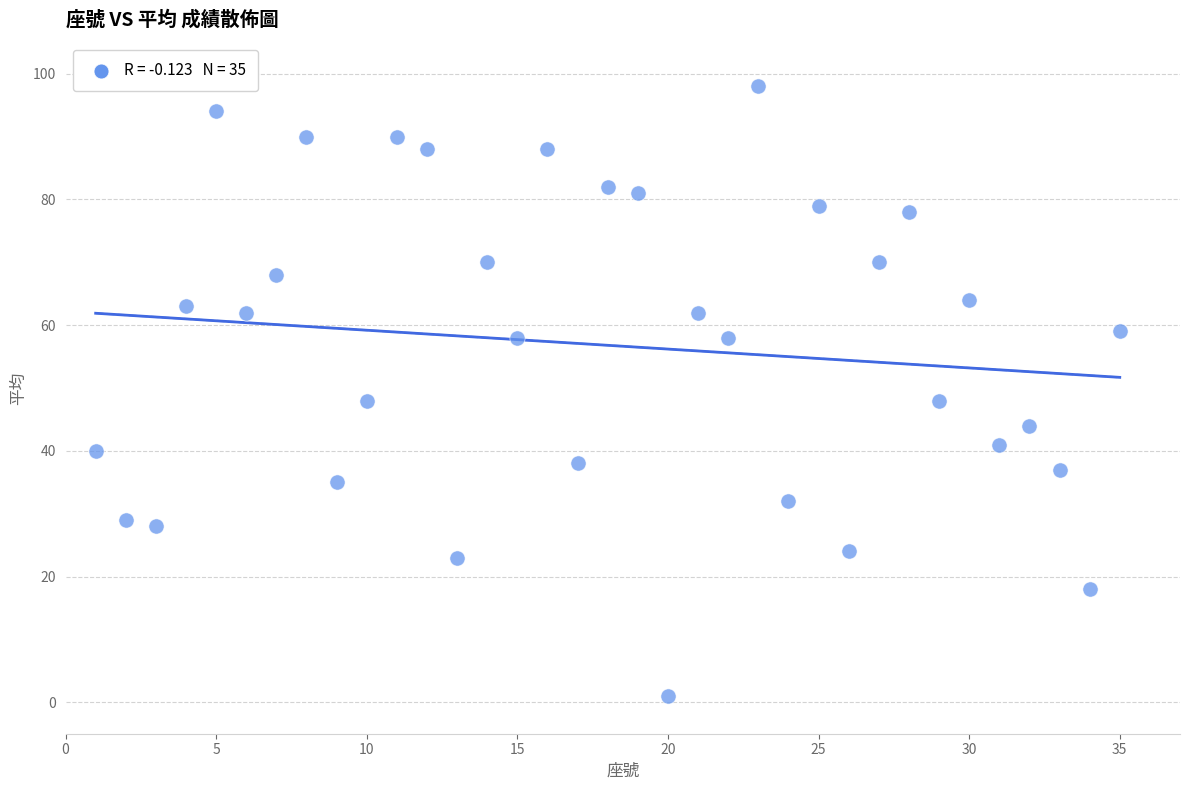

What is the range of Y values (max minus min)?

97